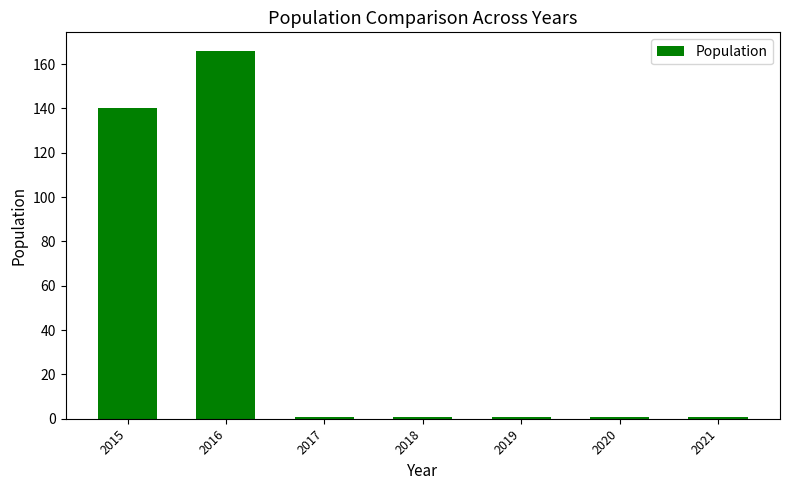

What is the value of the 2nd bar from the left?

166